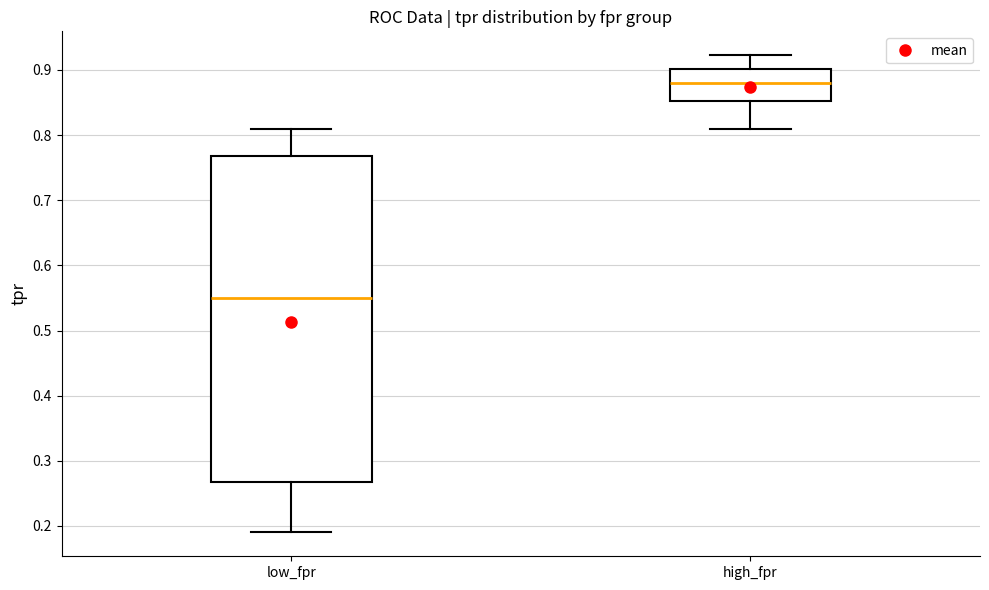

Reading left to right, read every box against the y-axis: the position of its median line, the range the box covers, and the ends of its whiskers. The values are not printed on the chart, so give them approximately, as read against the axis.

low_fpr: median 0.55, box 0.27 to 0.77, whiskers 0.19 to 0.81
high_fpr: median 0.88, box 0.85 to 0.90, whiskers 0.81 to 0.92